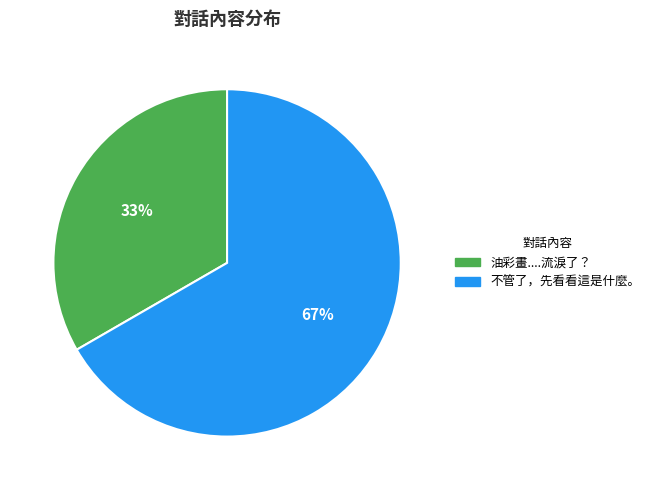

How many segments does this pie chart have?

2